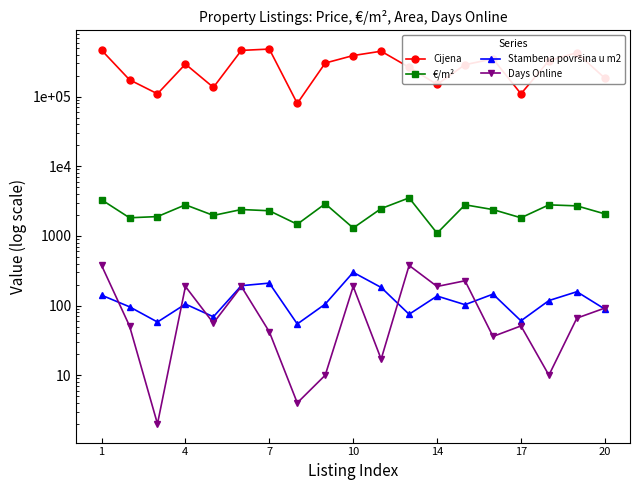

The €/m² series shows 2898.1 at 8. True or false?

True